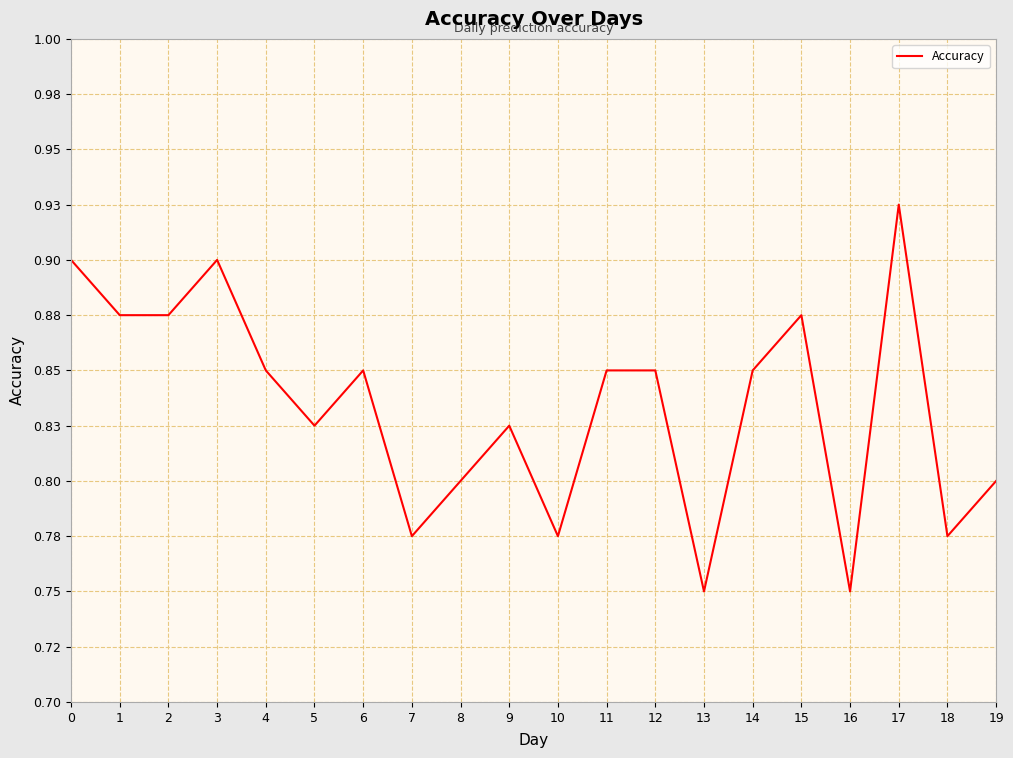

Is this an area chart (filled region under the line)?

No